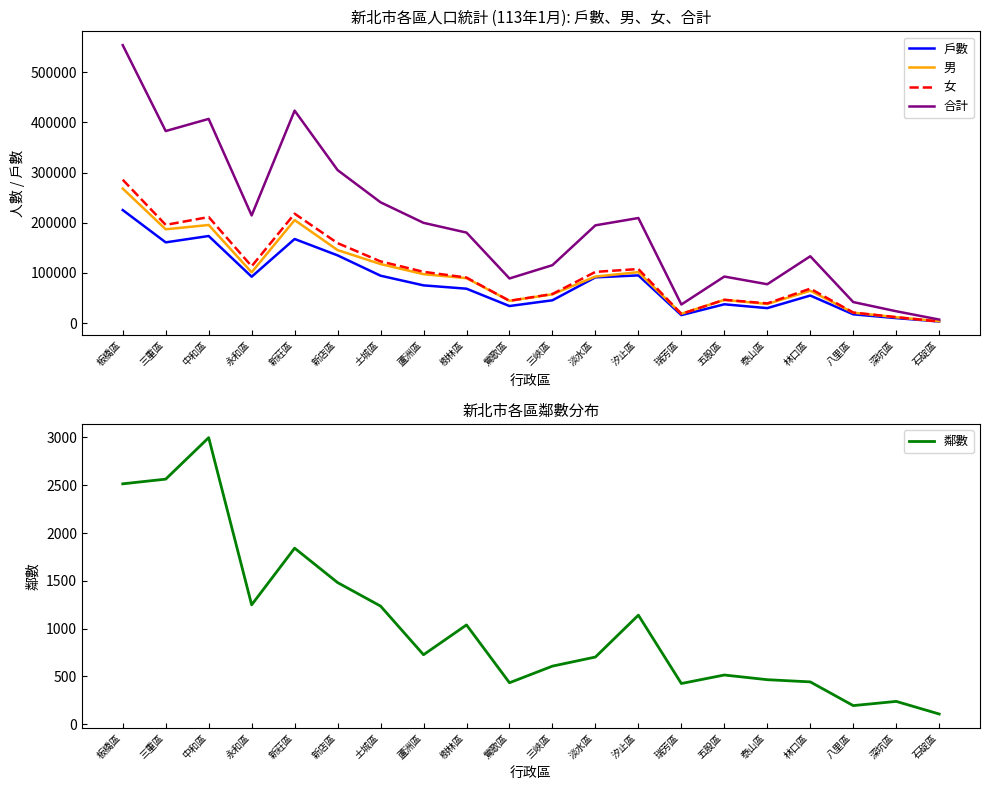

Where is the first local minimum for 男?

三重區